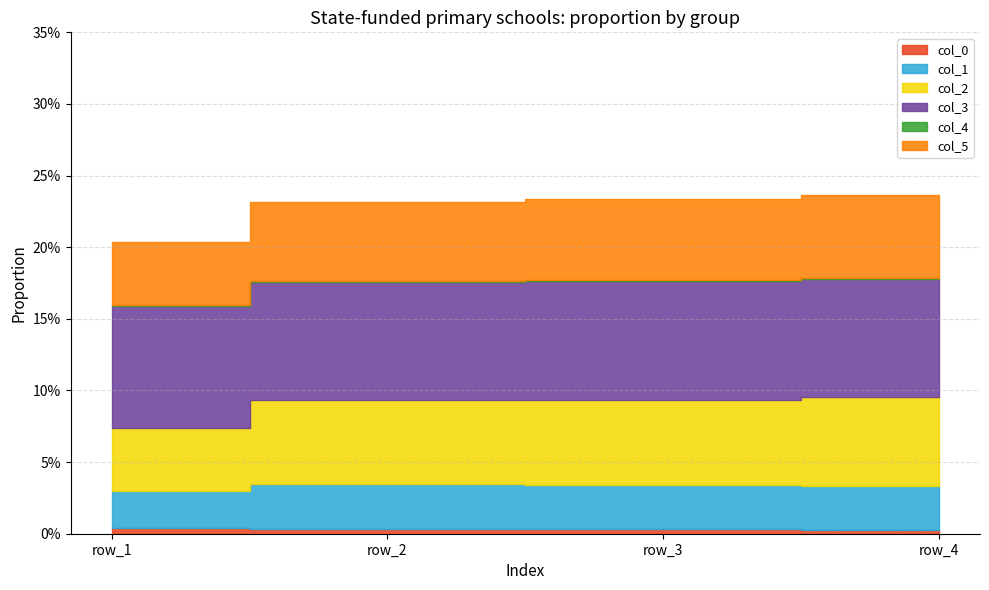

Does the chart have visible grid lines?

Yes